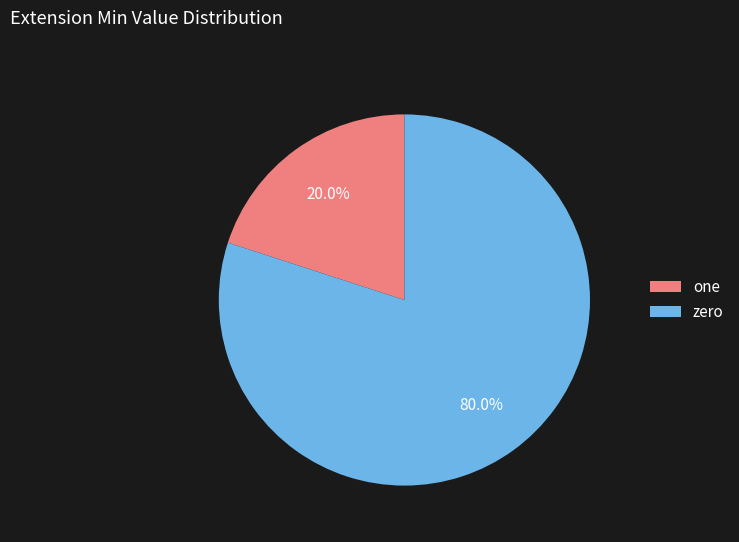

Which has a higher value, one or zero?

zero